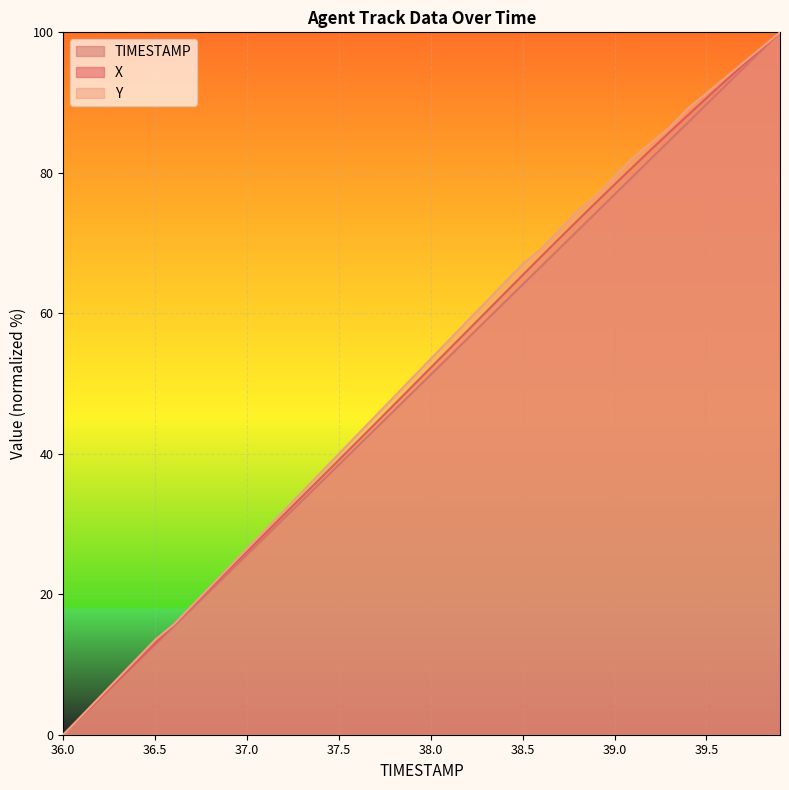

The value of Y at 38.0 is 15.9. True or false?

False